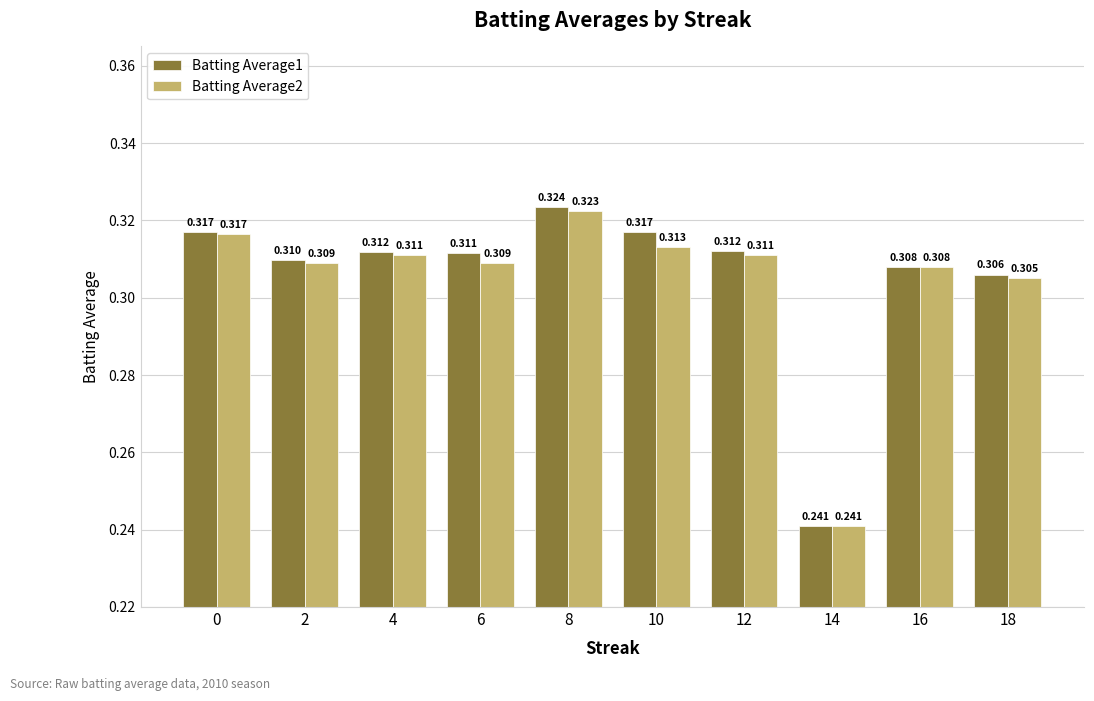

How many Batting Average1 values are between 0 and 1?

10